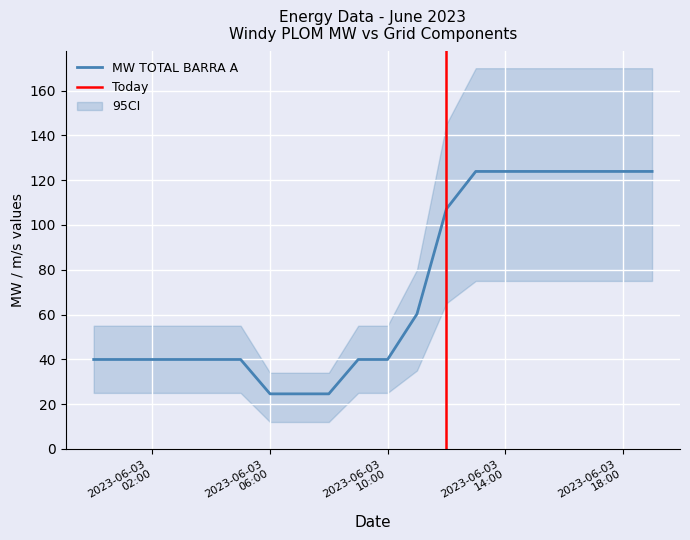

What is the value of the MW TOTAL BARRA A point at the 8th from the left?

24.6